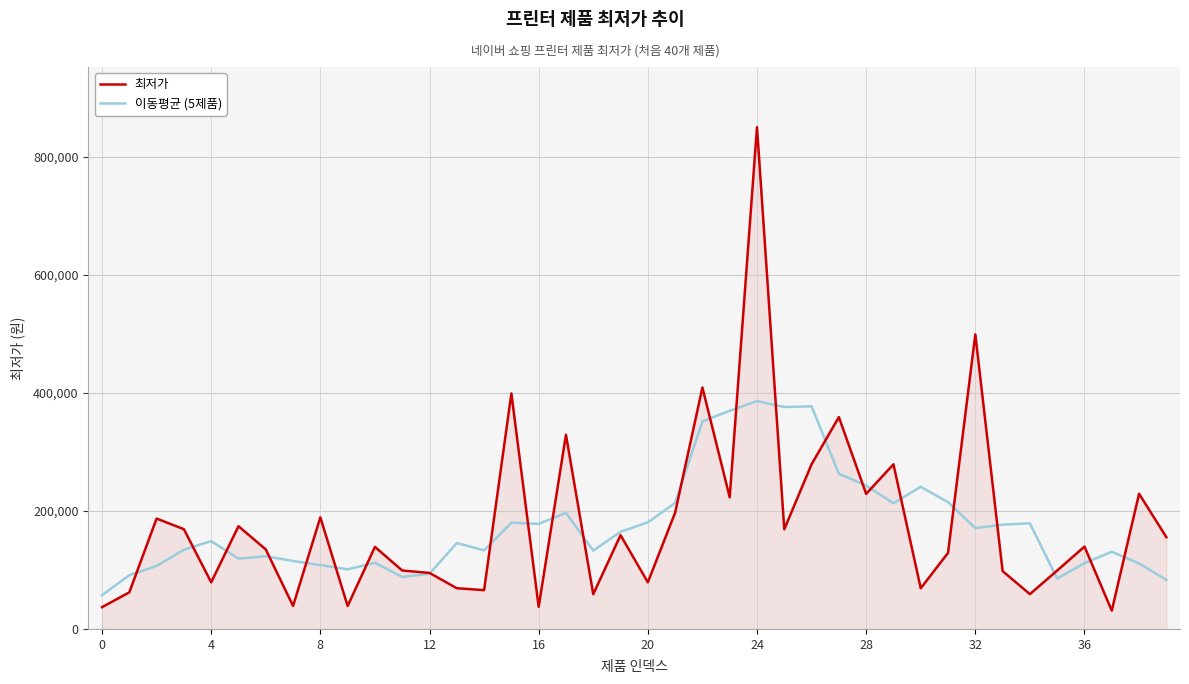

What is the greatest value displayed?

850000